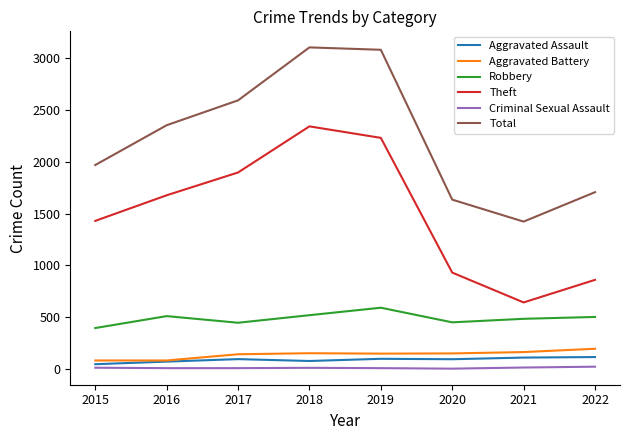

Which series has the largest total across all categories?

Total